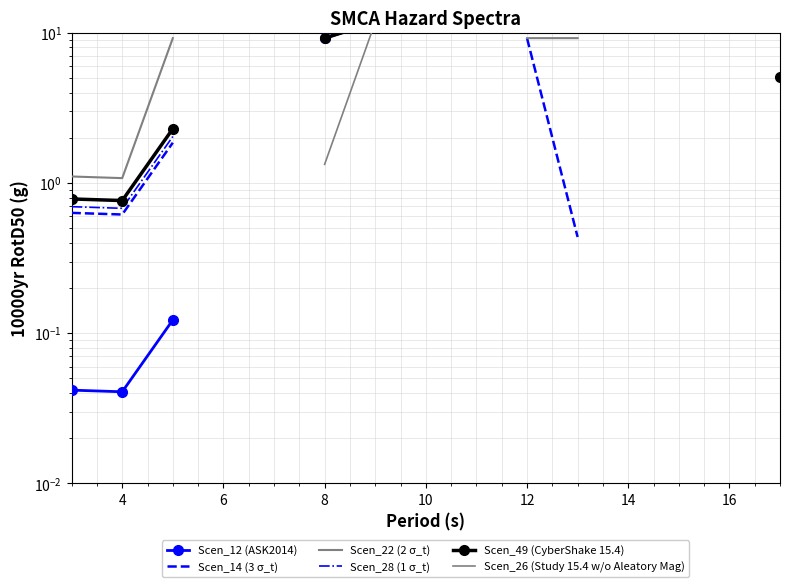

Is this an area chart (filled region under the line)?

No